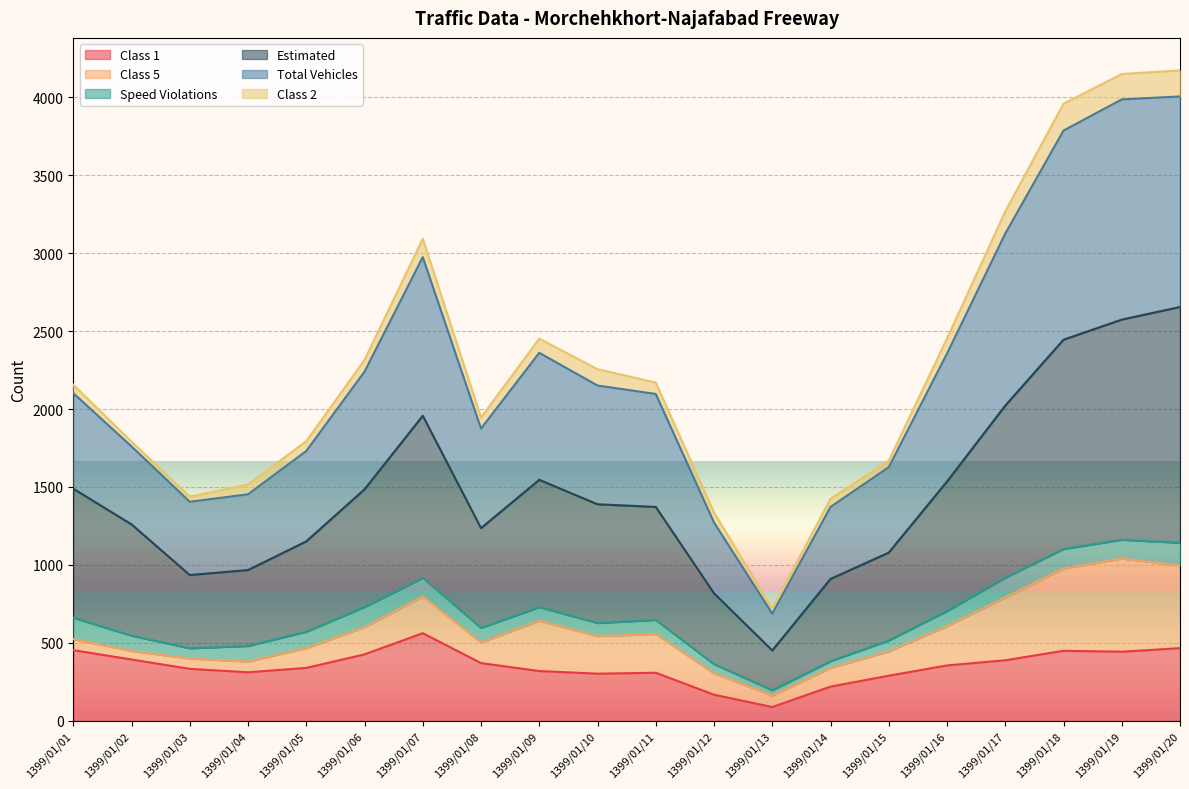

Which label corresponds to the largest value in the chart?

1399/01/20